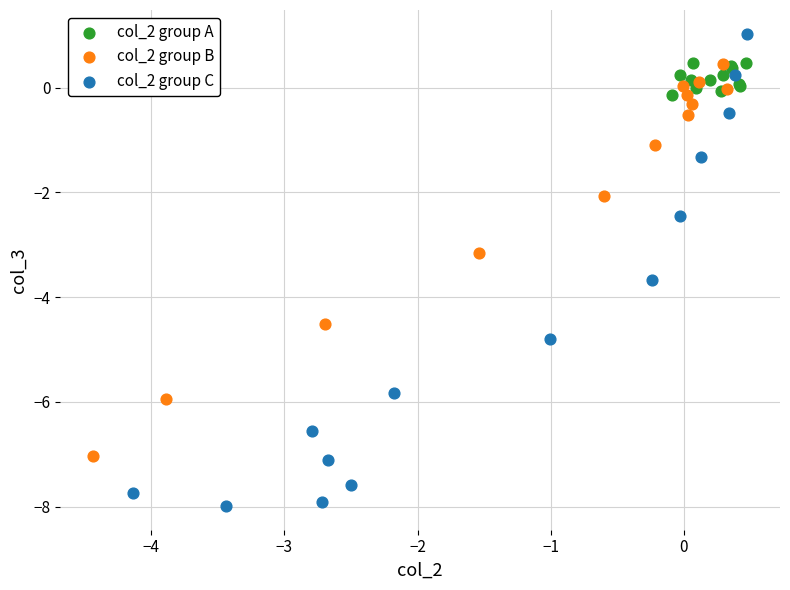

What are all the series names shown in the legend?

col_2 group A, col_2 group B, col_2 group C